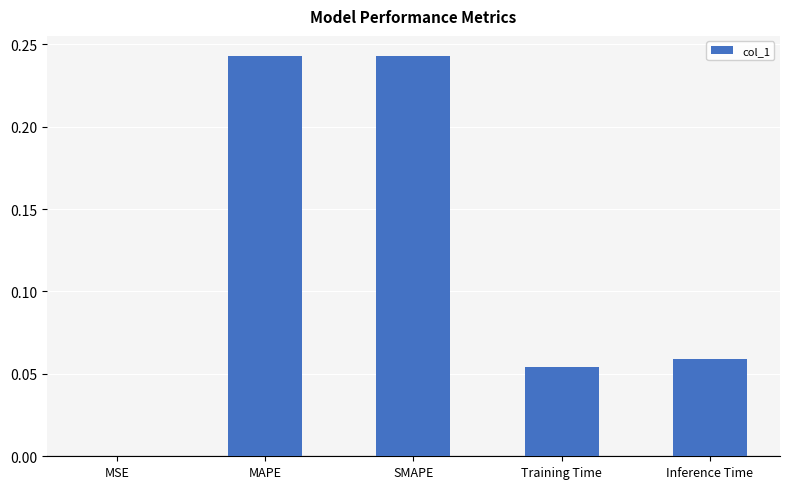

Between Inference Time and SMAPE, which is larger?

SMAPE